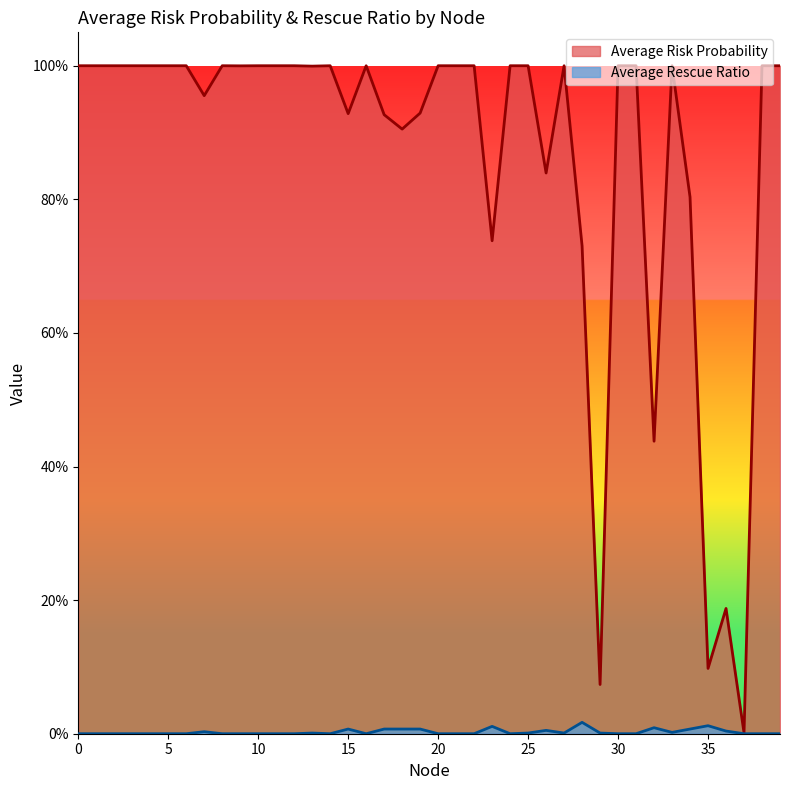

At which label does Average Risk Probability reach its minimum?

37